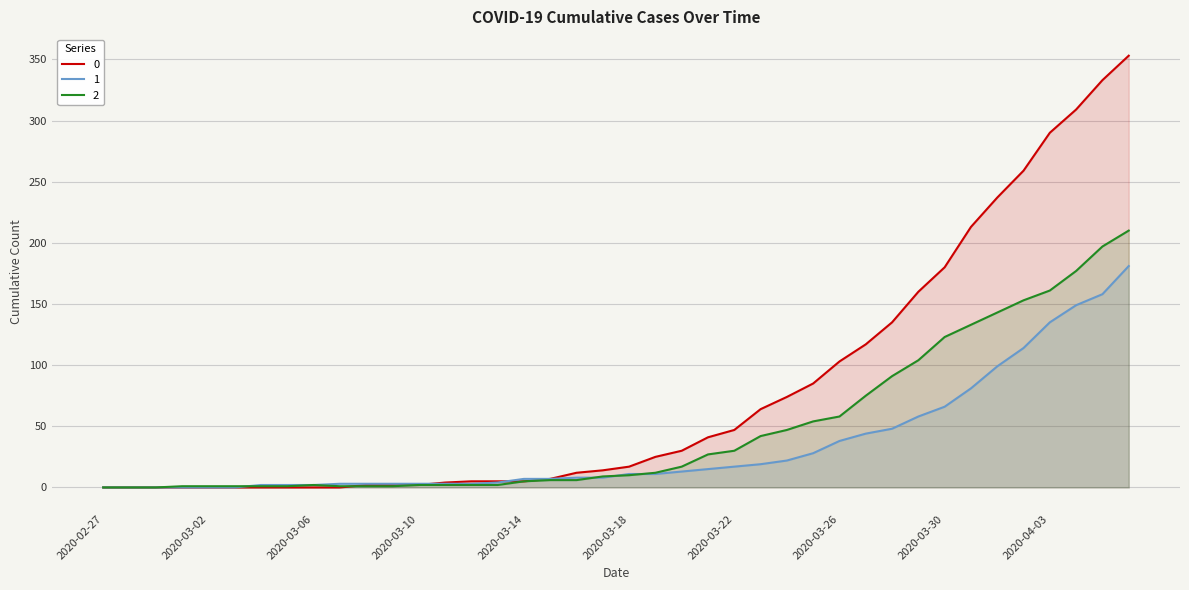

At which category is the sum across all series the highest?

2020-04-06